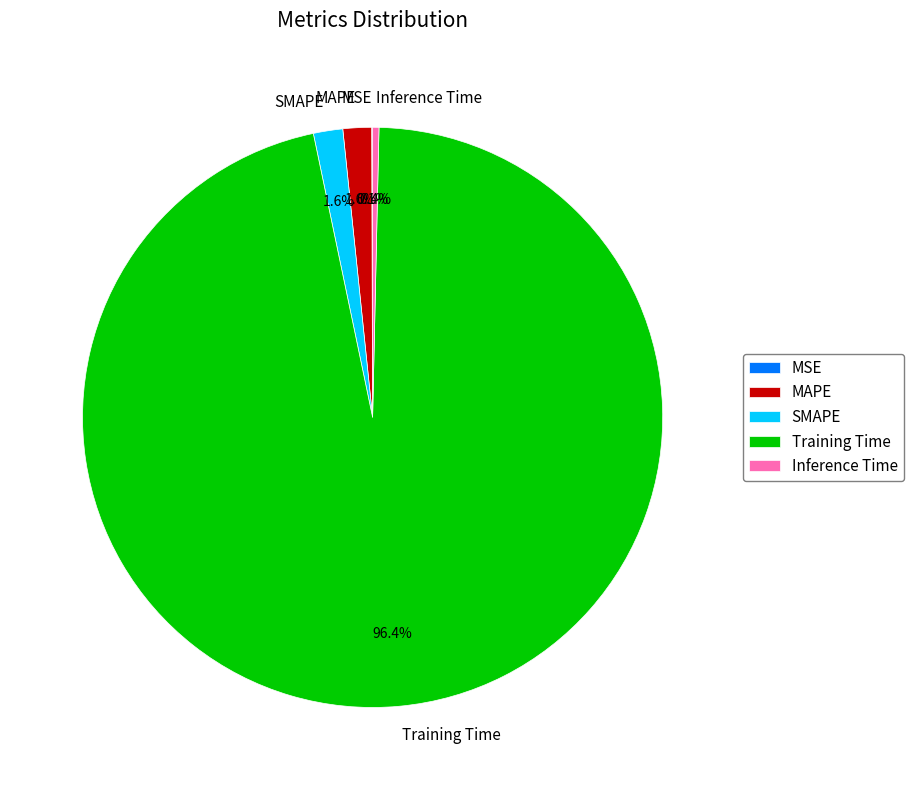

Which slice represents more than half of the pie?

Training Time